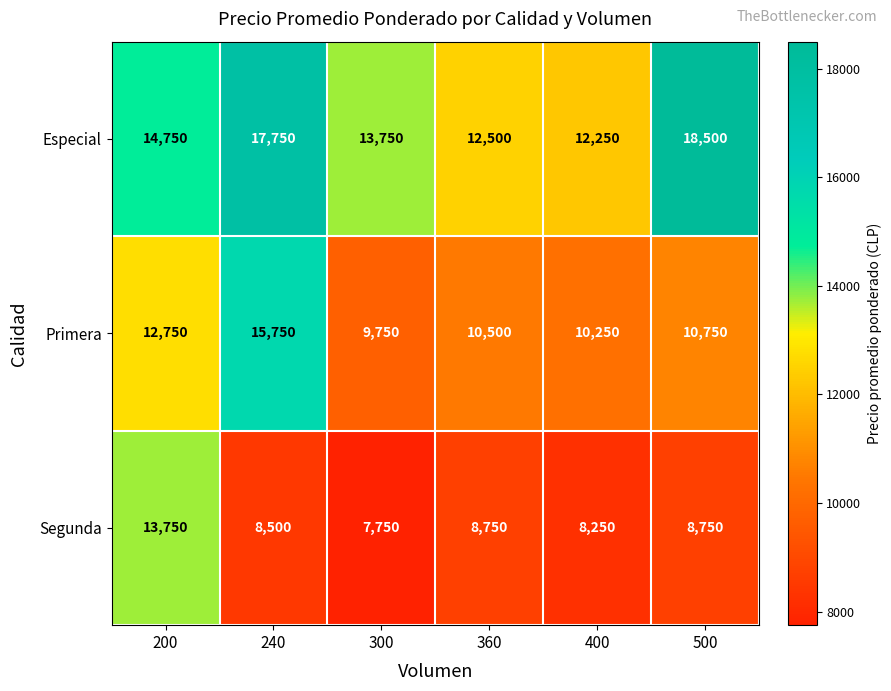

True or false: Primera has a value of 10250 at 400.

True